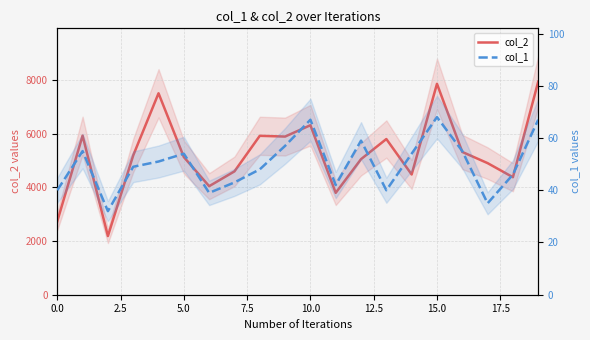

How many values in the col_1 series exceed 51?

9